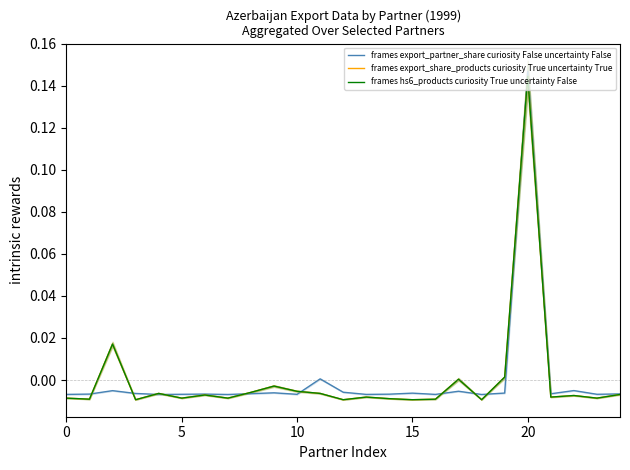

How many lines are shown in the chart?

3